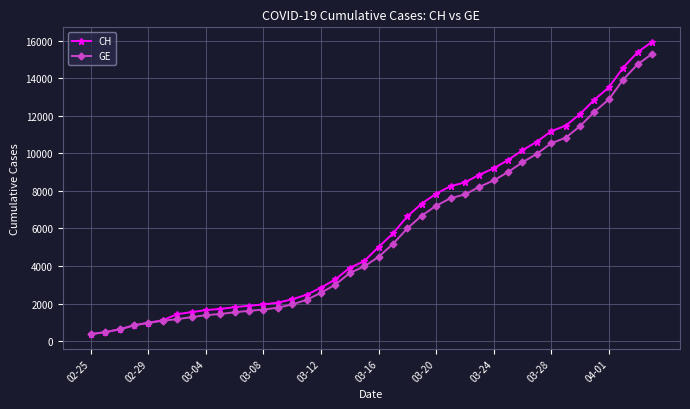

What is the minimum value shown in the chart?

375